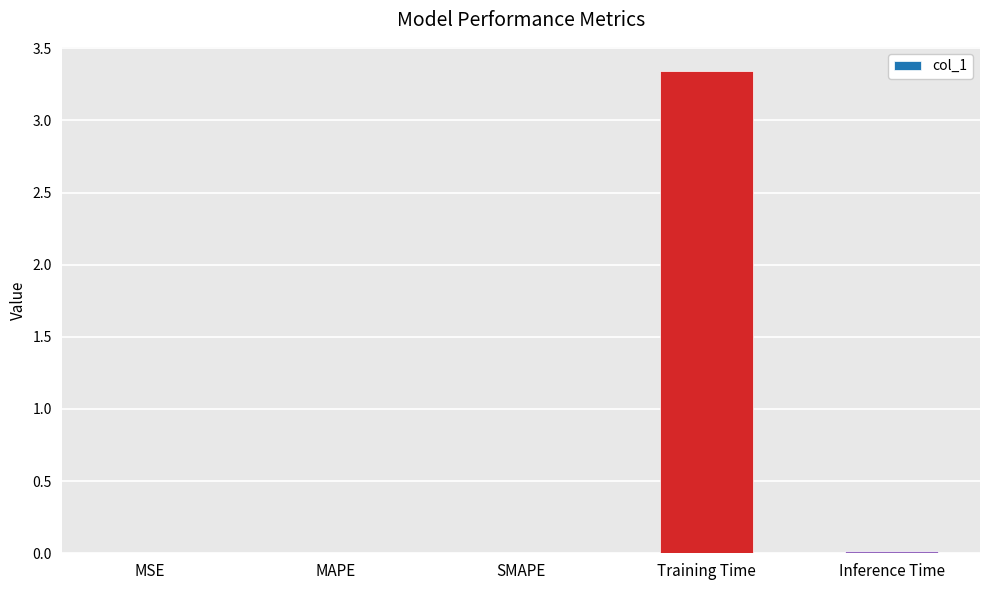

True or false: the data shows 0.0 at Inference Time.

True